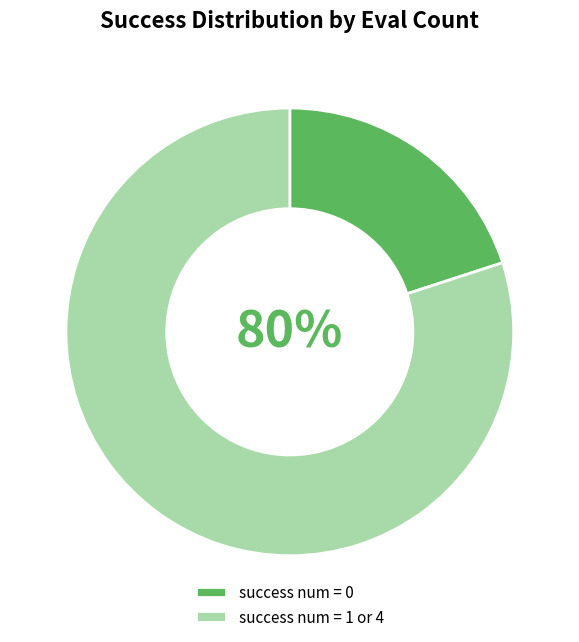

The success num = 1 or 4 slice represents 80% of the pie. True or false?

True